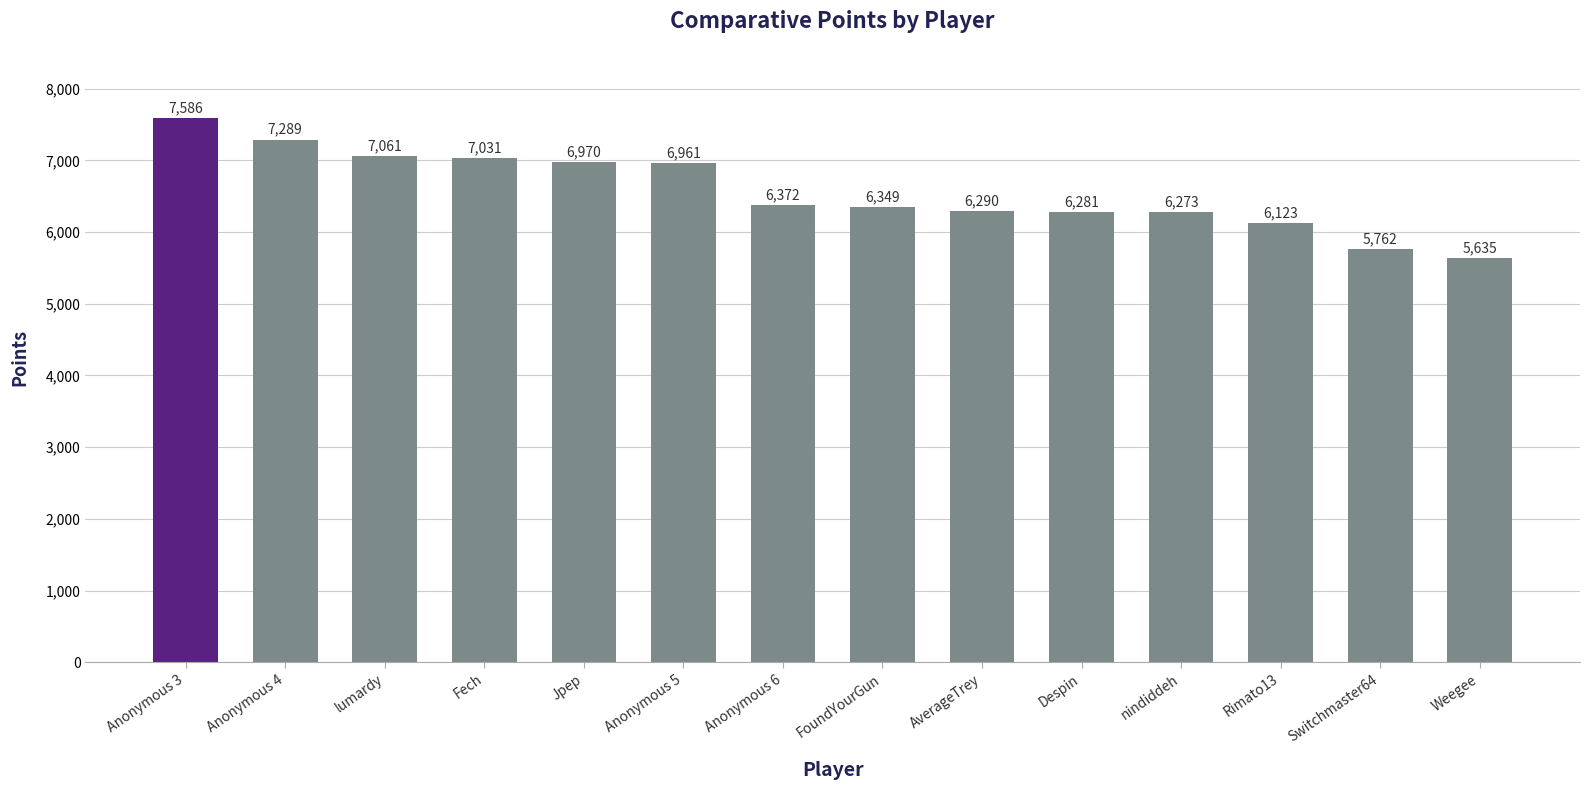

Reading left to right, list all the values displayed in this chart.

Anonymous 3=7586	Anonymous 4=7289	lumardy=7061	Fech=7031	Jpep=6970	Anonymous 5=6961	Anonymous 6=6372	FoundYourGun=6349	AverageTrey=6290	Despin=6281	nindiddeh=6273	Rimato13=6123	Switchmaster64=5762	Weegee=5635